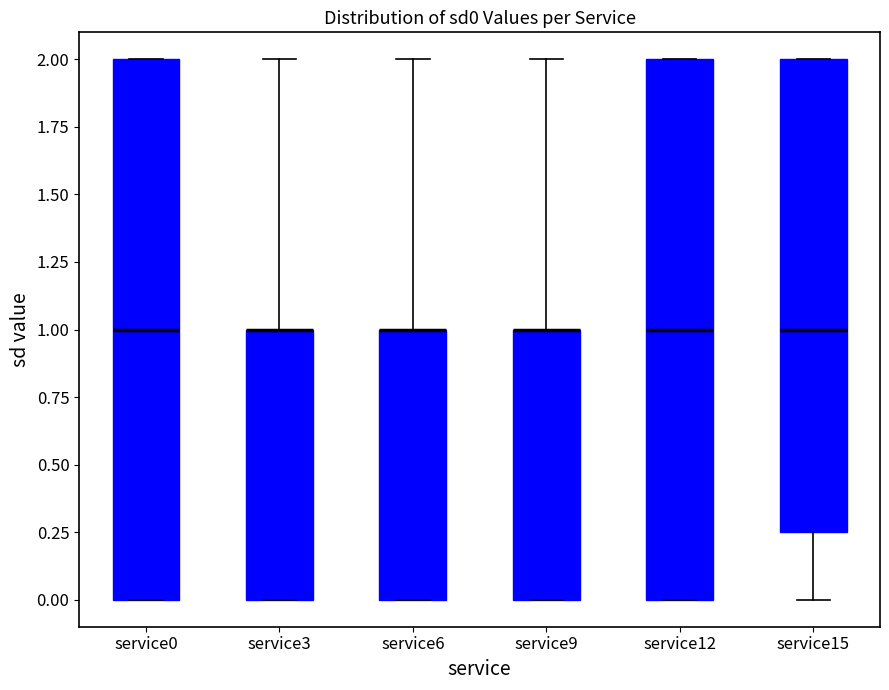

Where does the upper whisker of the box for service6 end on the y-axis? The values are not printed on the chart, so give them approximately, as read against the axis.

2.00